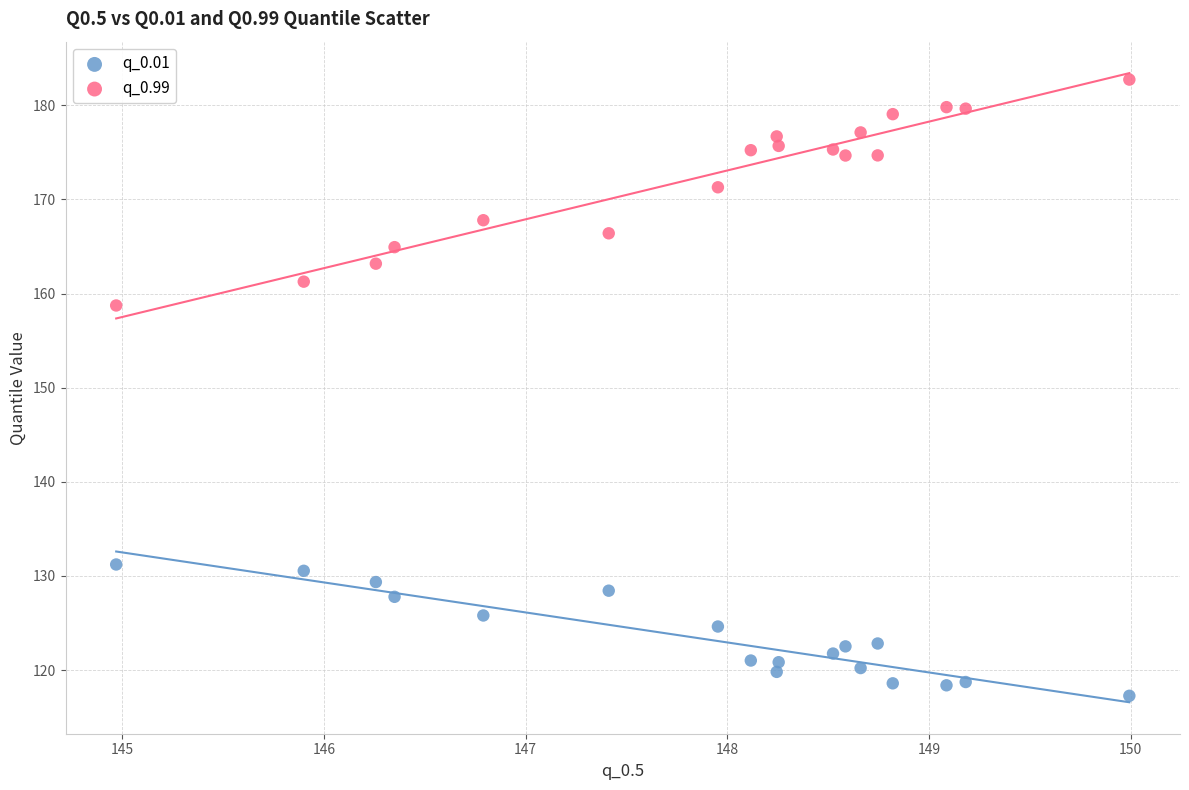

Which series reaches the maximum Y coordinate?

q_0.99